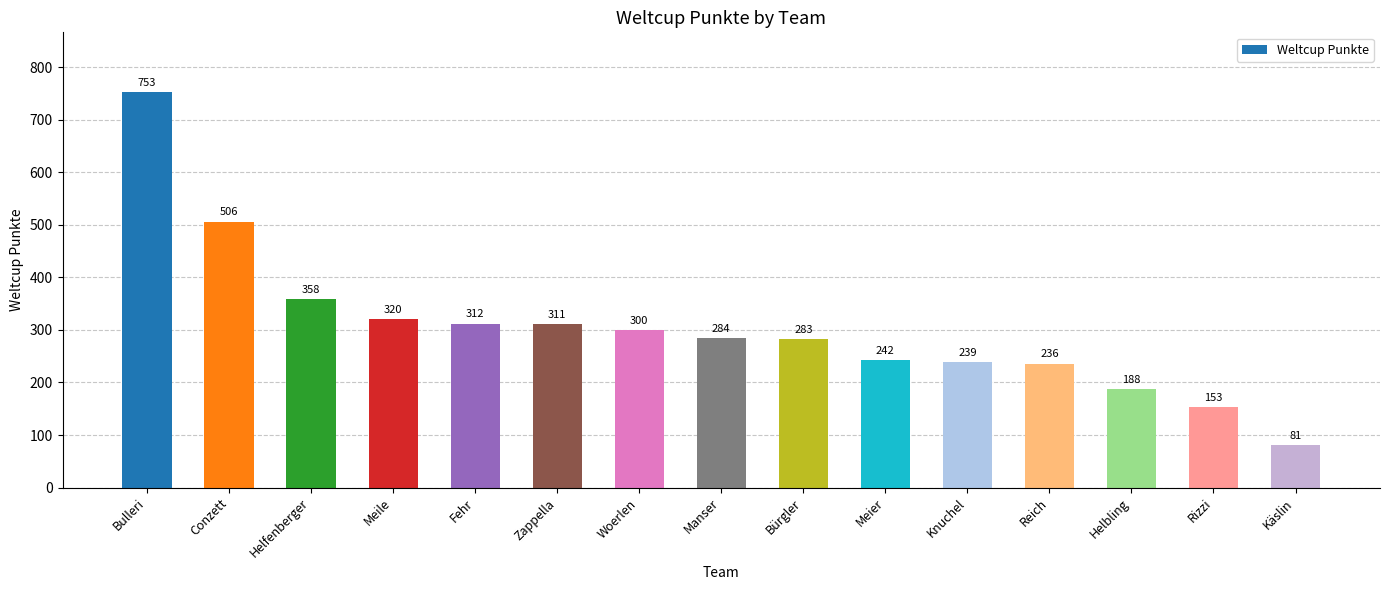

Between Manser and Bürgler, which is larger?

Manser